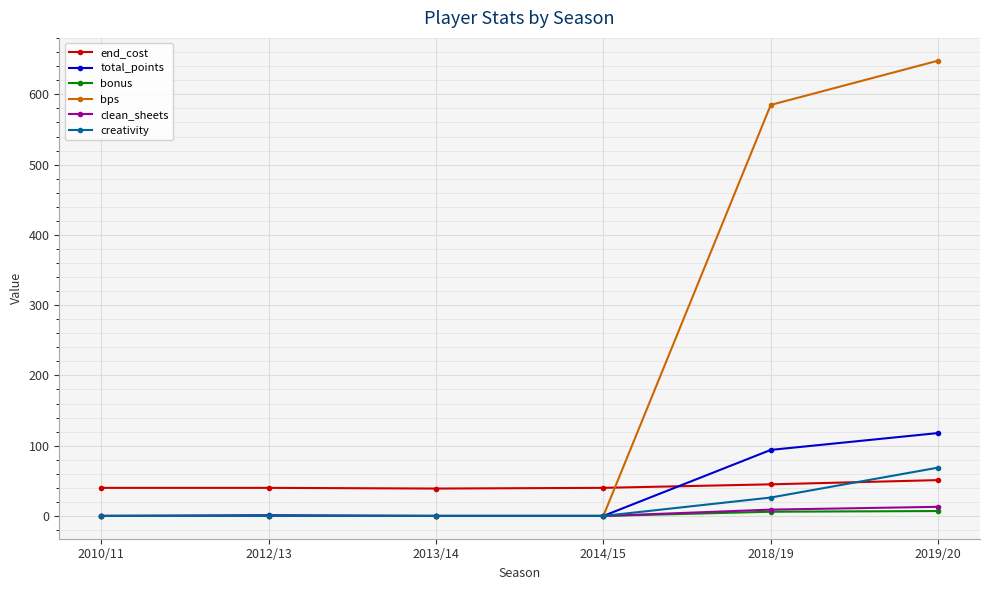

Rank the series by their maximum value, from highest to lowest.

bps, total_points, creativity, end_cost, clean_sheets, bonus